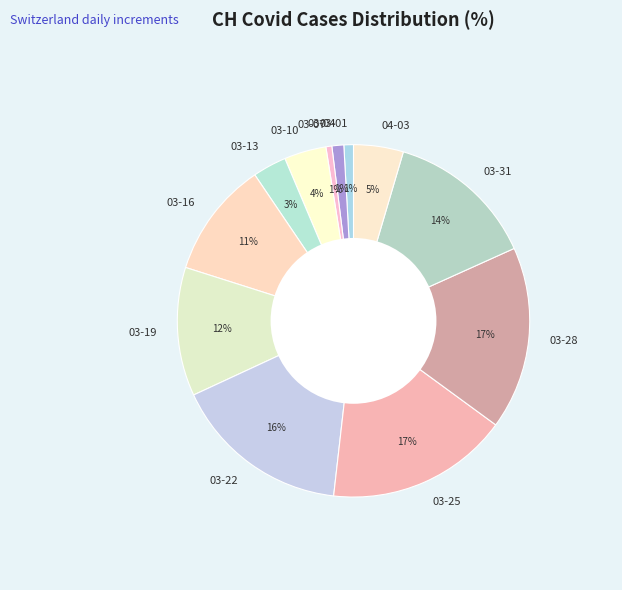

Which has a higher value, 03-25 or 03-10?

03-25